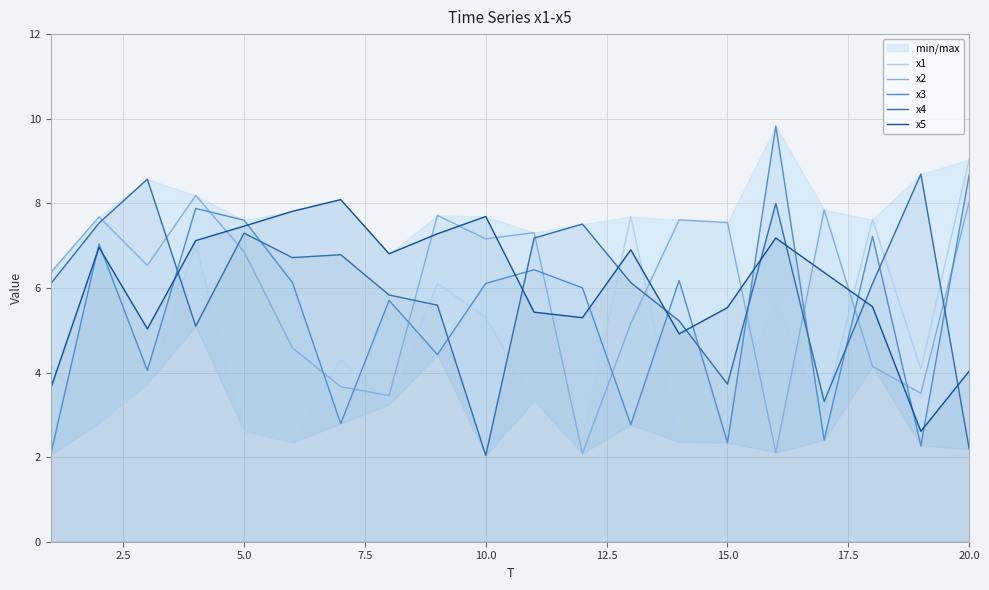

How many distinct data groups are displayed?

5